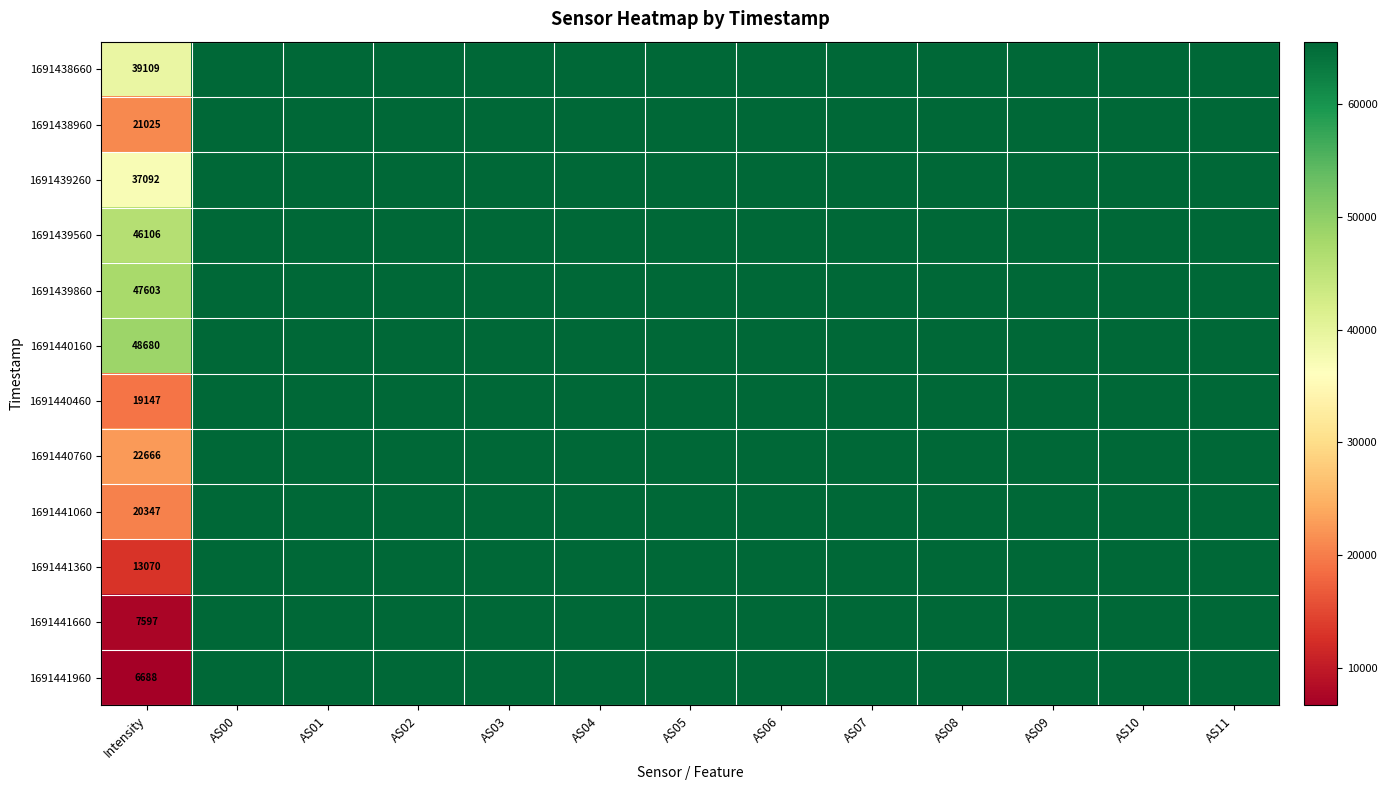

What is the total value across all series at AS03?

786420.0